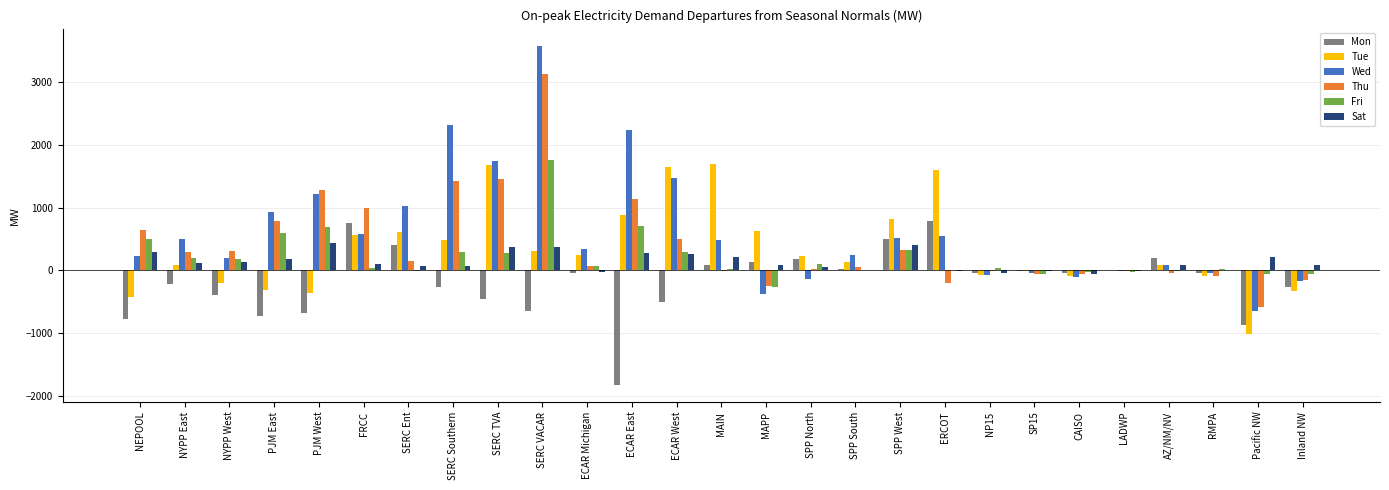

Which series changed the most between ECAR Michigan and Pacific NW?

Tue